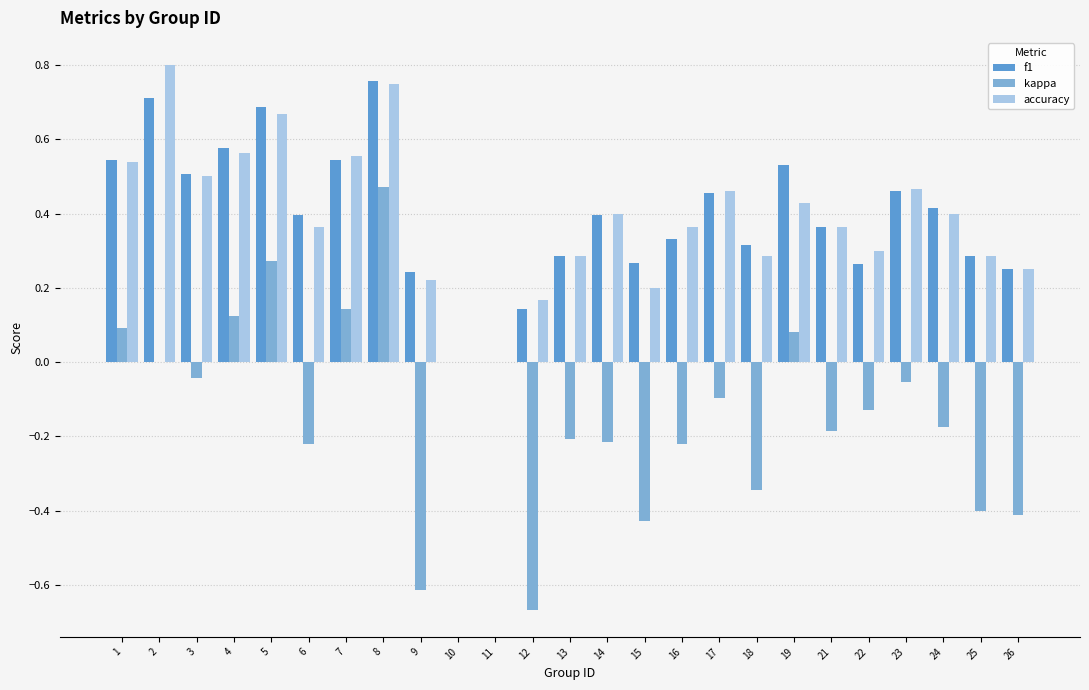

Is the value of kappa at 4 greater than the value of f1 at 10?

Yes